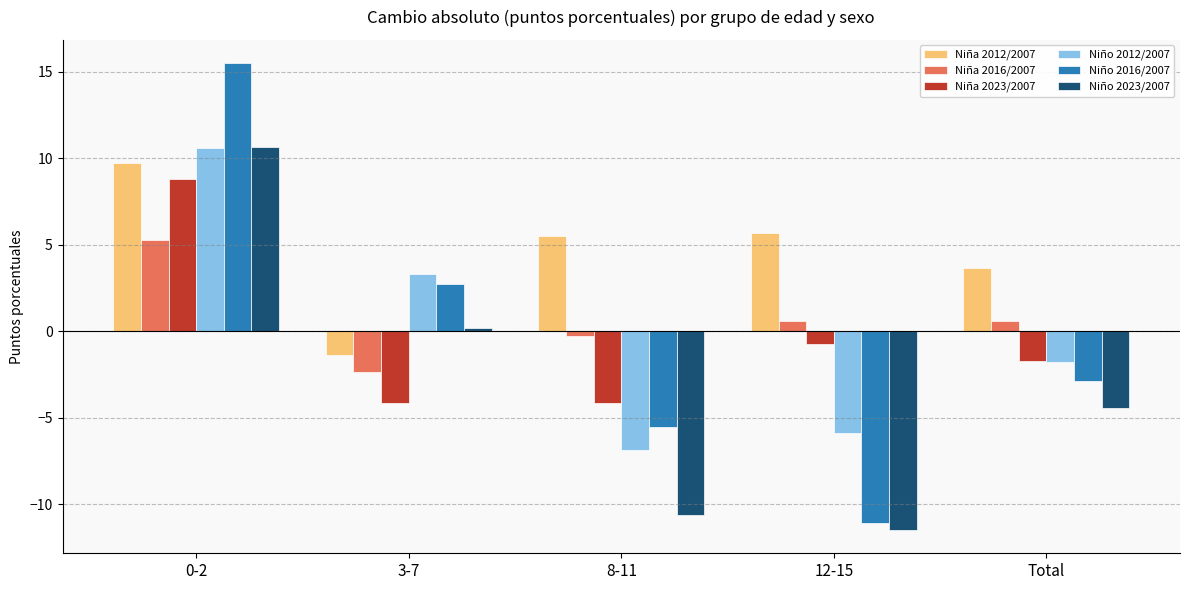

What is the difference between the highest and lowest values at 0-2?

10.2